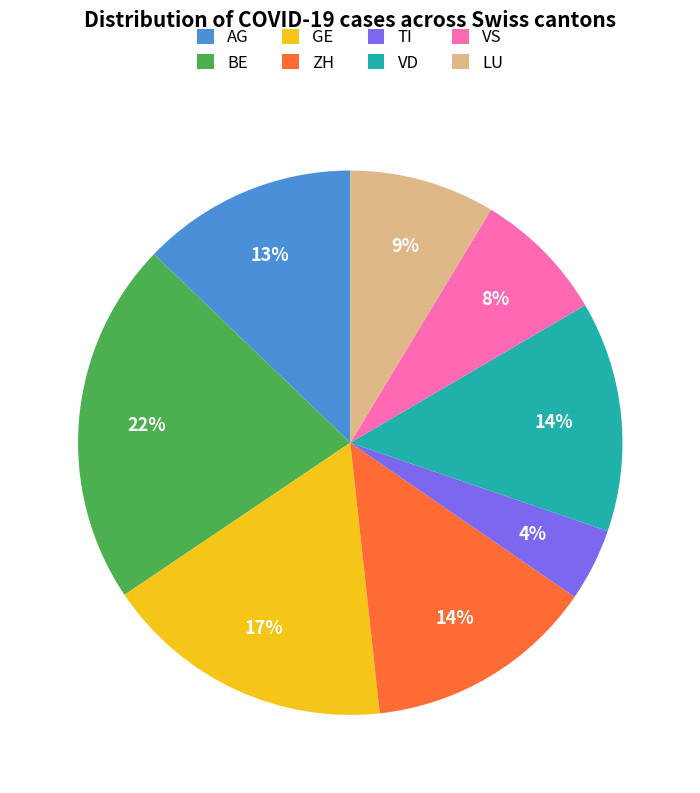

To the nearest percent, what portion does TI represent?

4%